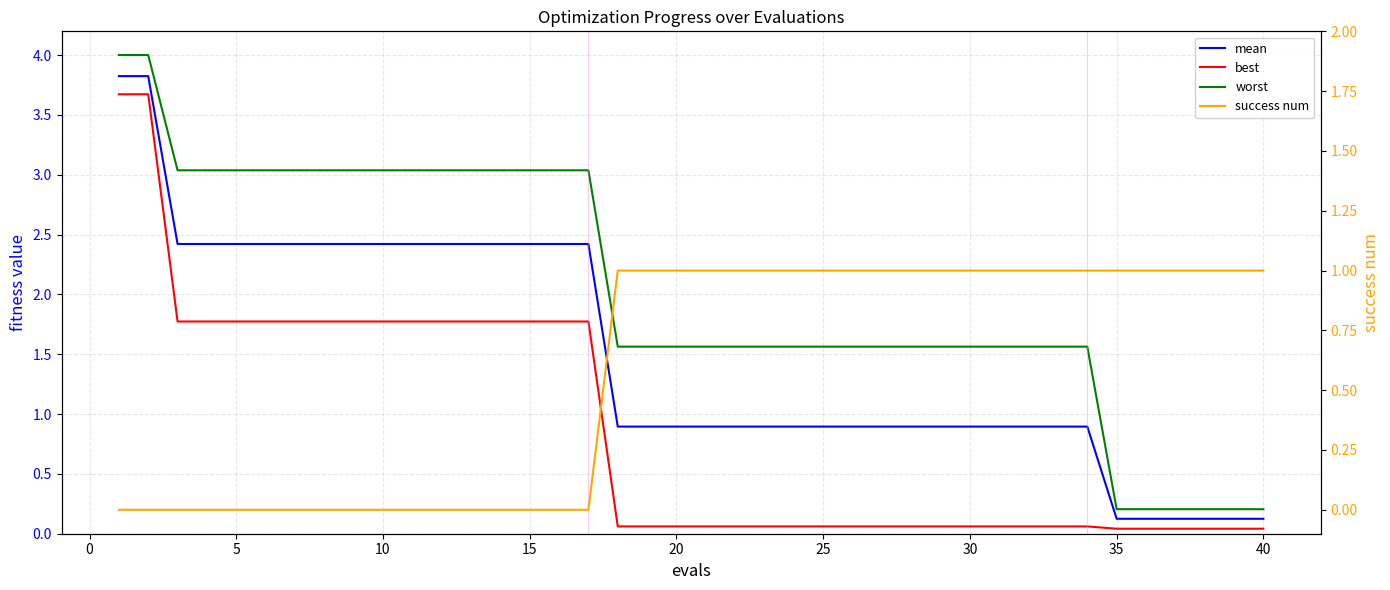

The value of worst at 45 is 4.4. True or false?

False